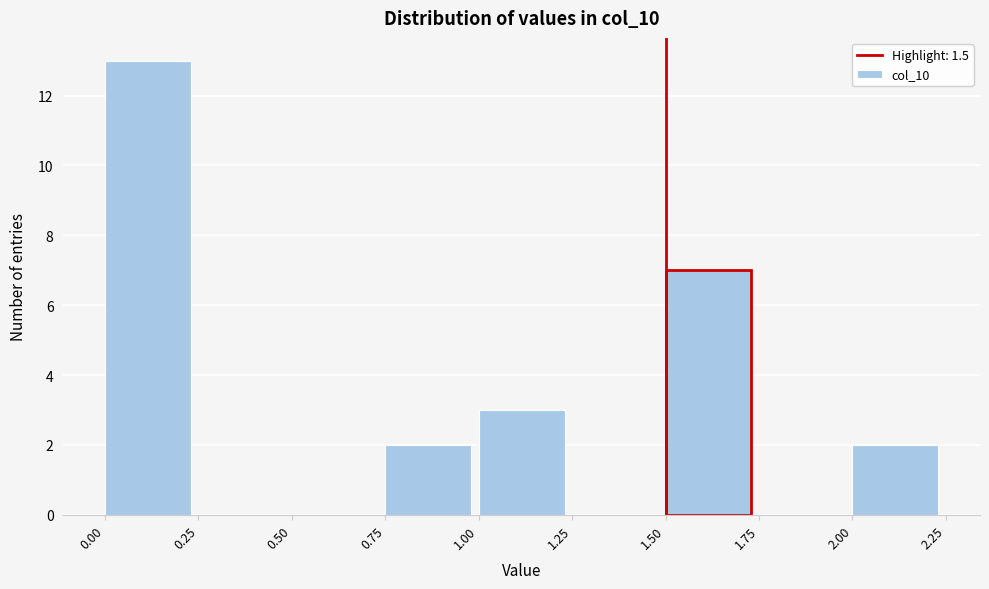

How tall is the bar that spans 0.00 to 0.25 on the x-axis? The values are not printed on the chart, so give them approximately, as read against the axis.

13